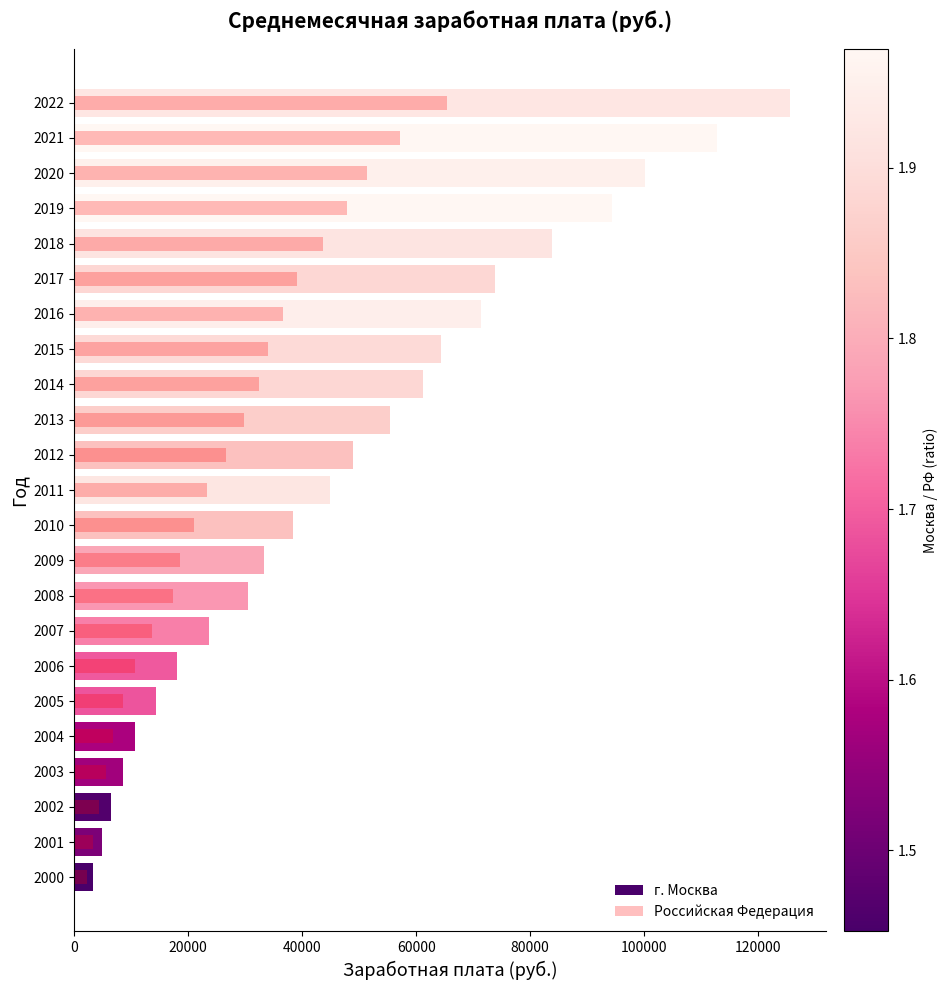

What is the lowest value of the Российская Федерация series?

2223.4